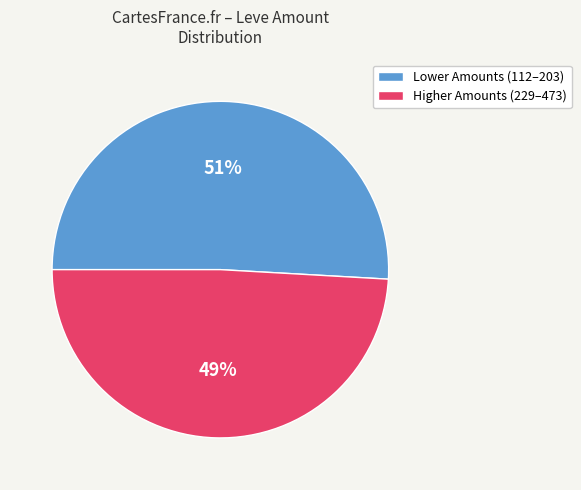

To the nearest percent, what is the difference between the largest and smallest slice percentages?

2%